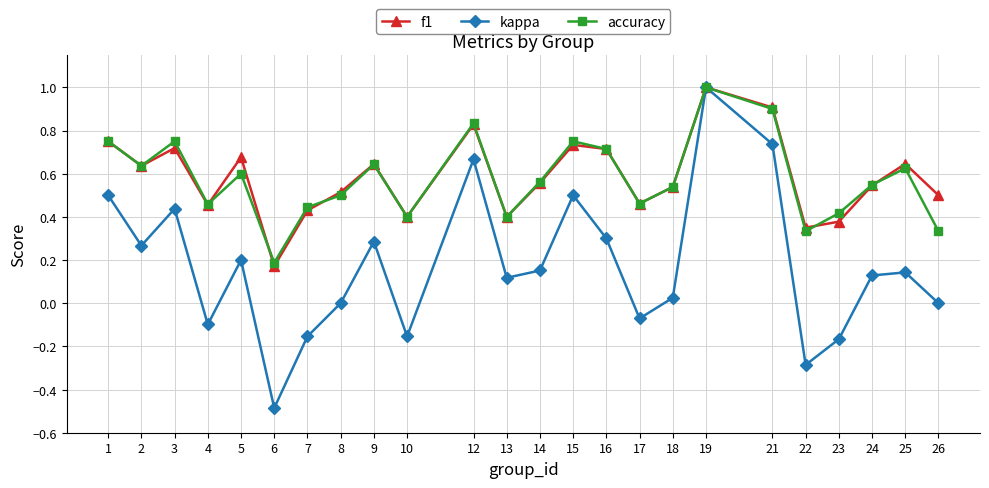

True or false: f1 has more than 0 interior local peaks.

True